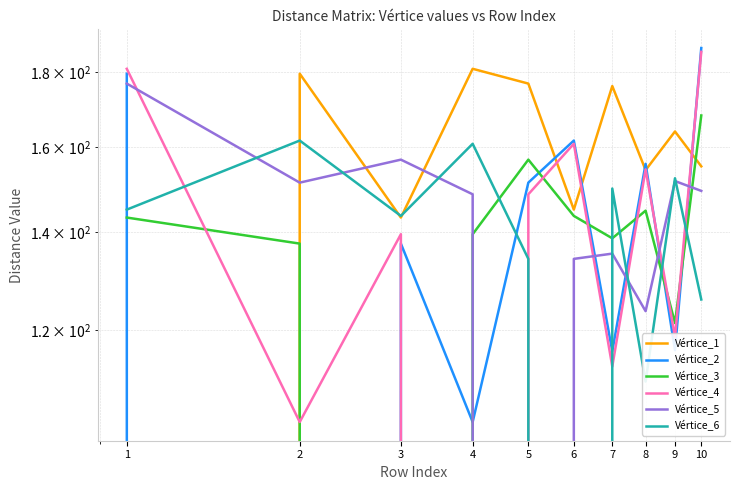

How many lines are shown in the chart?

6